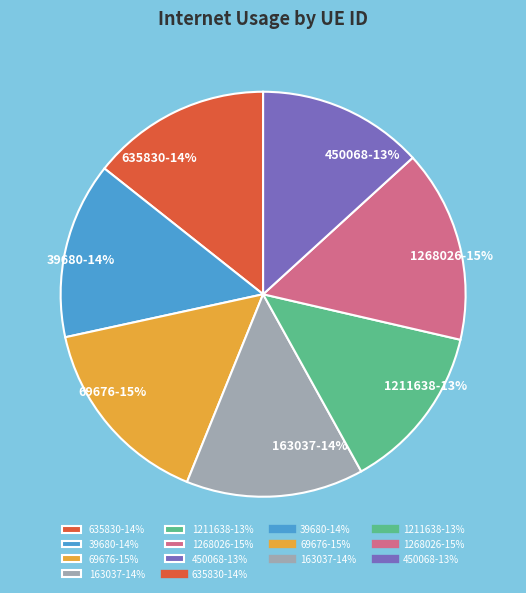

Combined, do 1268026-15% and 69676-15% account for over 50%?

No